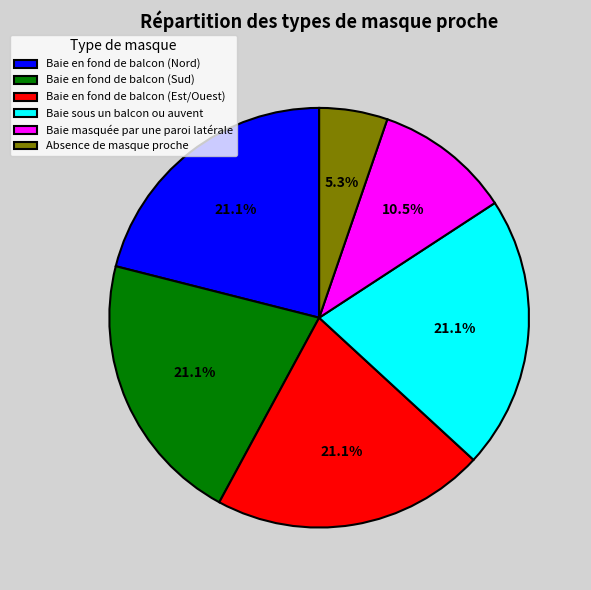

Combined, do Baie masquée par une paroi latérale and Baie en fond de balcon (Nord) account for over 50%?

No